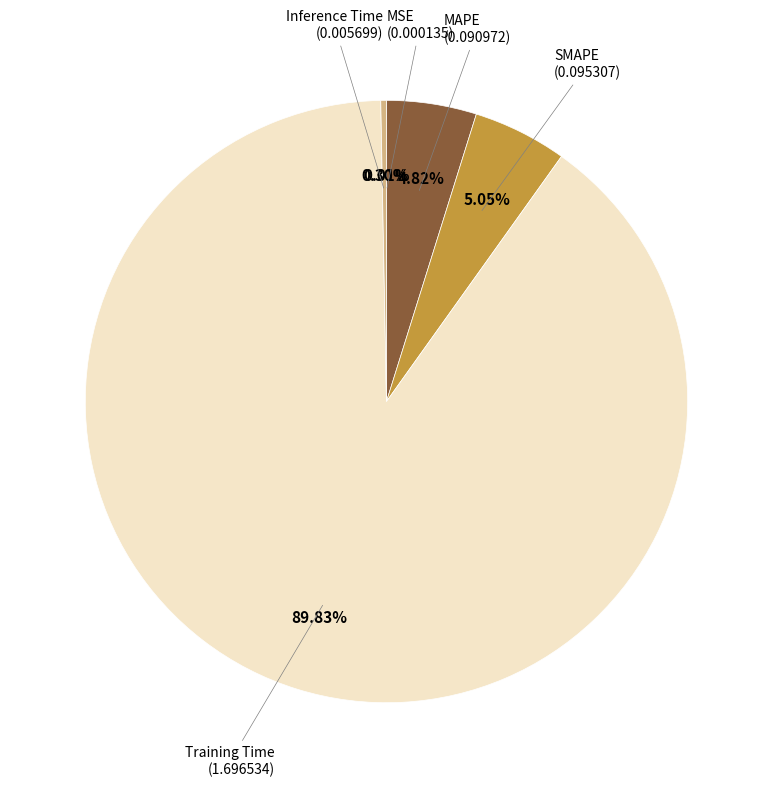

Does any single category account for the majority?

Yes